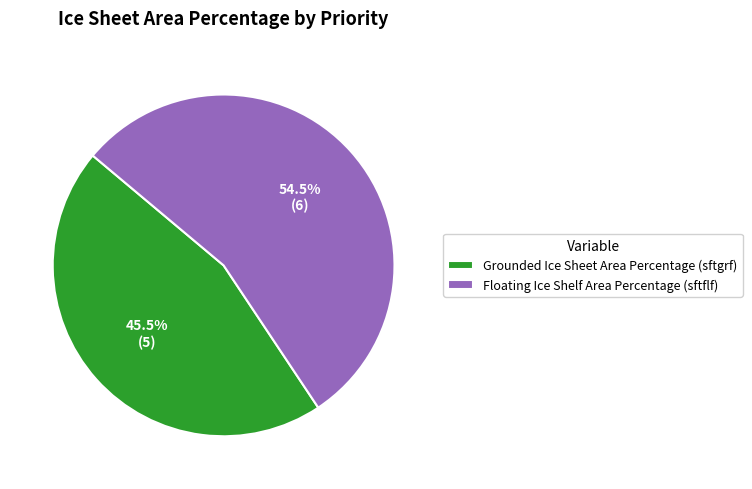

What is the total percentage of Grounded Ice Sheet Area Percentage (sftgrf) and Floating Ice Shelf Area Percentage (sftflf)?

100.0%